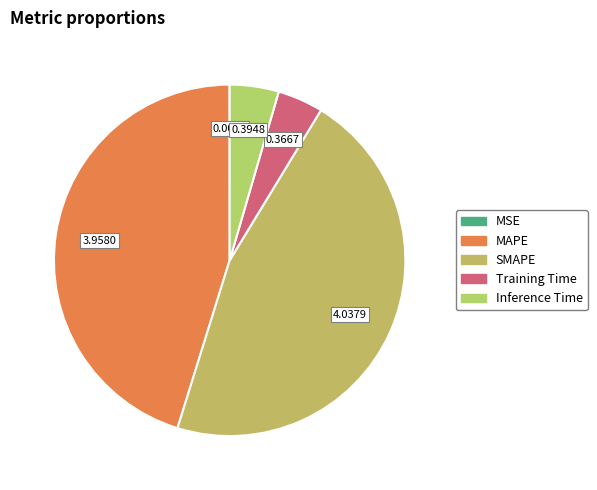

What percentage is the Training Time slice, to the nearest percent?

4%